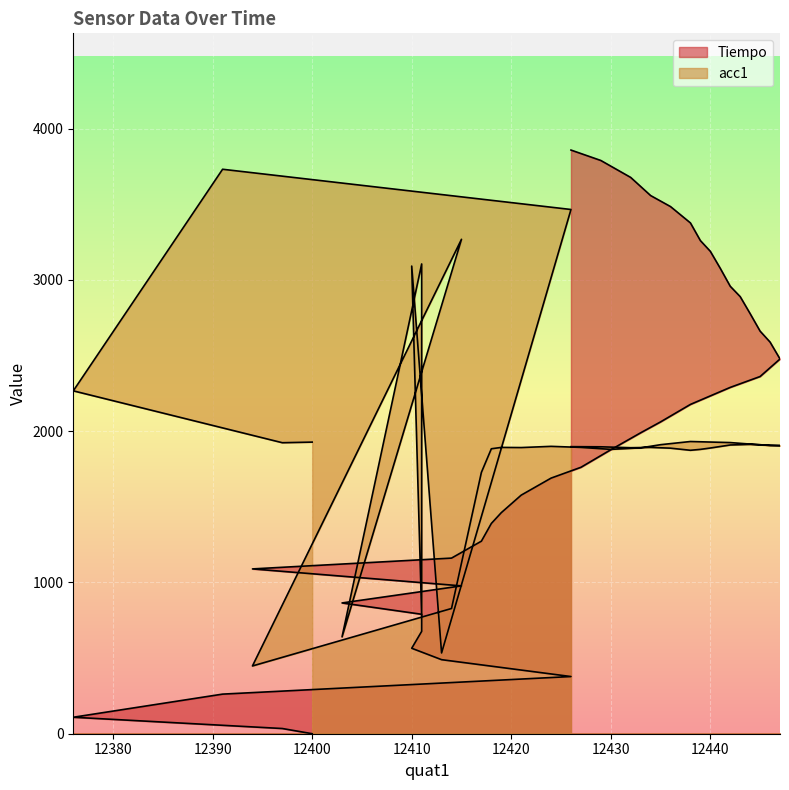

What is the difference between the Tiempo values at 12413 and 12400?

489.6